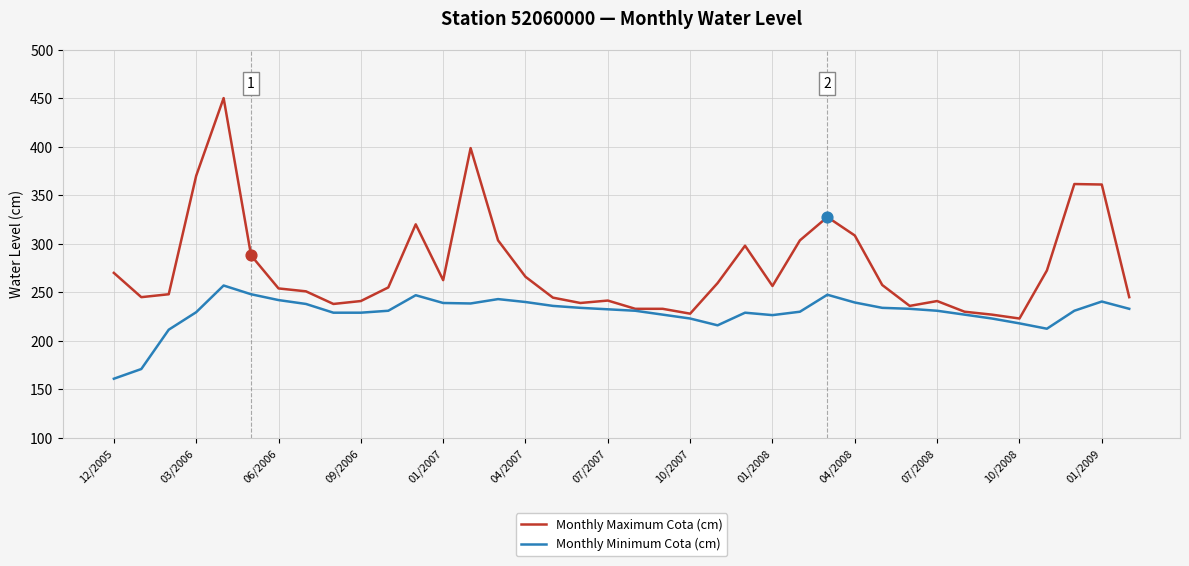

Which series has the widest spread of values?

Monthly Maximum Cota (cm)